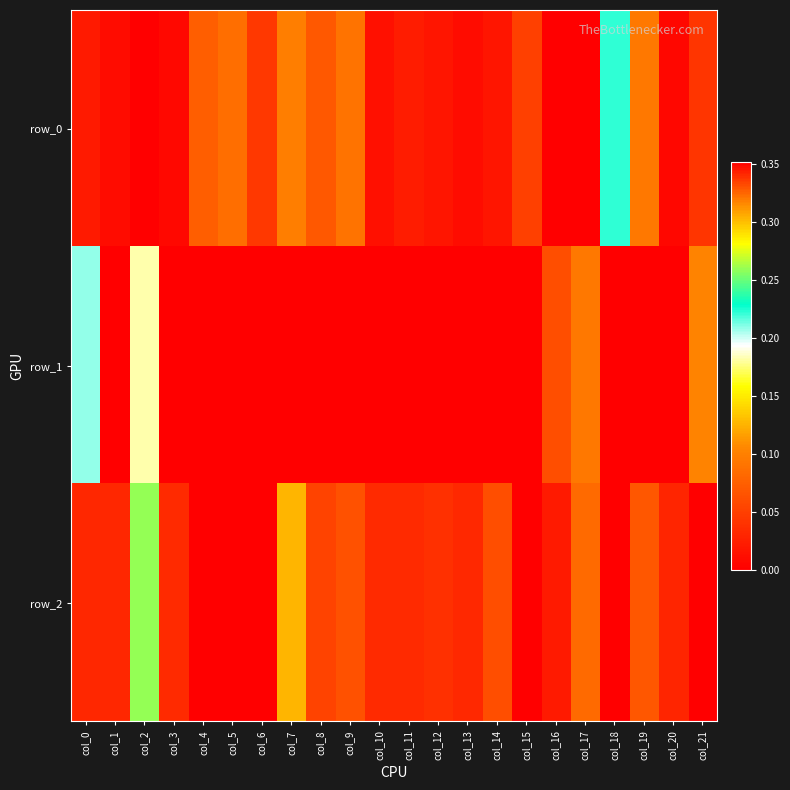

What is the approximate value of row_2 at col_9?

0.1